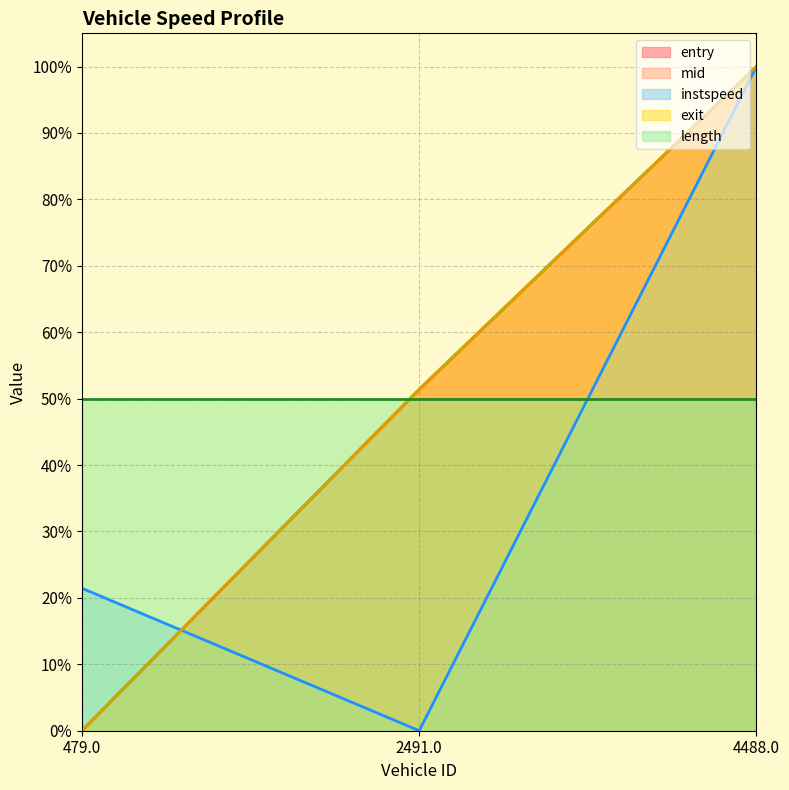

Which category has the lowest value in the entry series?

479.0